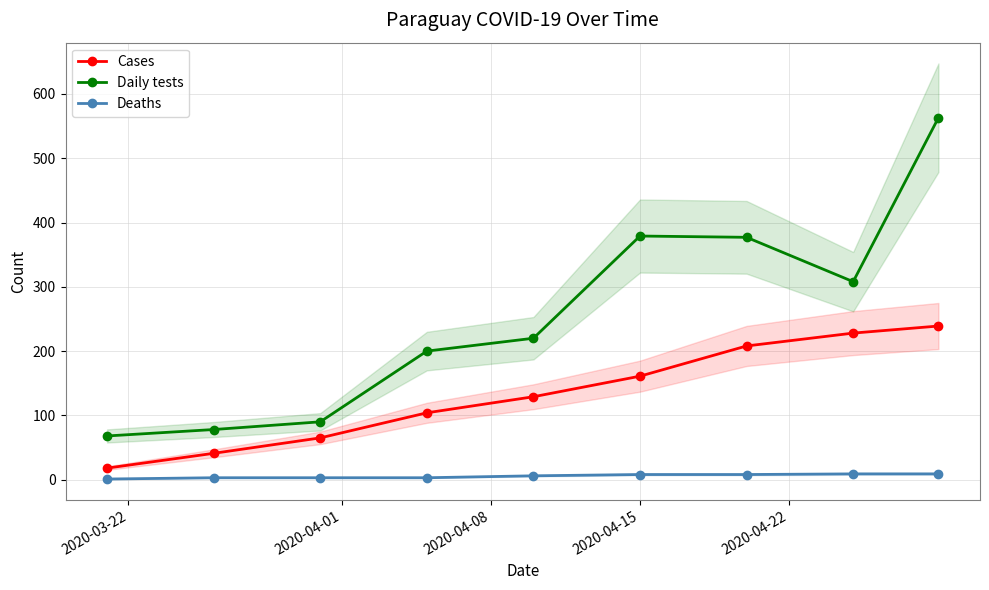

Which series has the largest range (max minus min)?

Daily tests